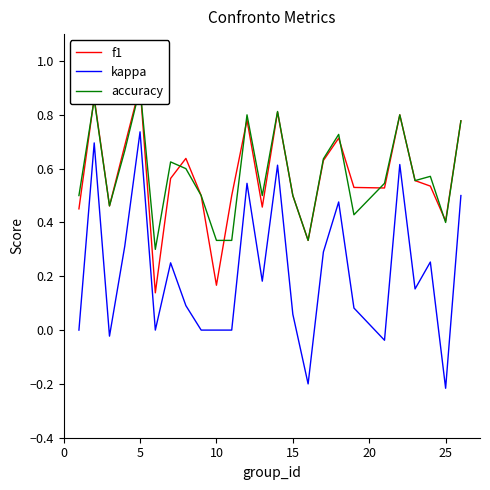

Reading right to left, what are all the values shown in this chart?

f1: 0.8	0.4	0.5	0.6	0.8	0.5	0.5	0.7	0.6	0.3	0.5	0.8	0.5	0.8	0.5	0.2	0.5	0.6	0.6	0.1	0.9	0.7	0.5	0.9	0.5
kappa: 0.5	-0.2	0.3	0.2	0.6	-0.0	0.1	0.5	0.3	-0.2	0.1	0.6	0.2	0.5	0.0	0.0	0.0	0.1	0.2	0.0	0.7	0.3	-0.0	0.7	0.0
accuracy: 0.8	0.4	0.6	0.6	0.8	0.5	0.4	0.7	0.6	0.3	0.5	0.8	0.5	0.8	0.3	0.3	0.5	0.6	0.6	0.3	0.9	0.7	0.5	0.9	0.5